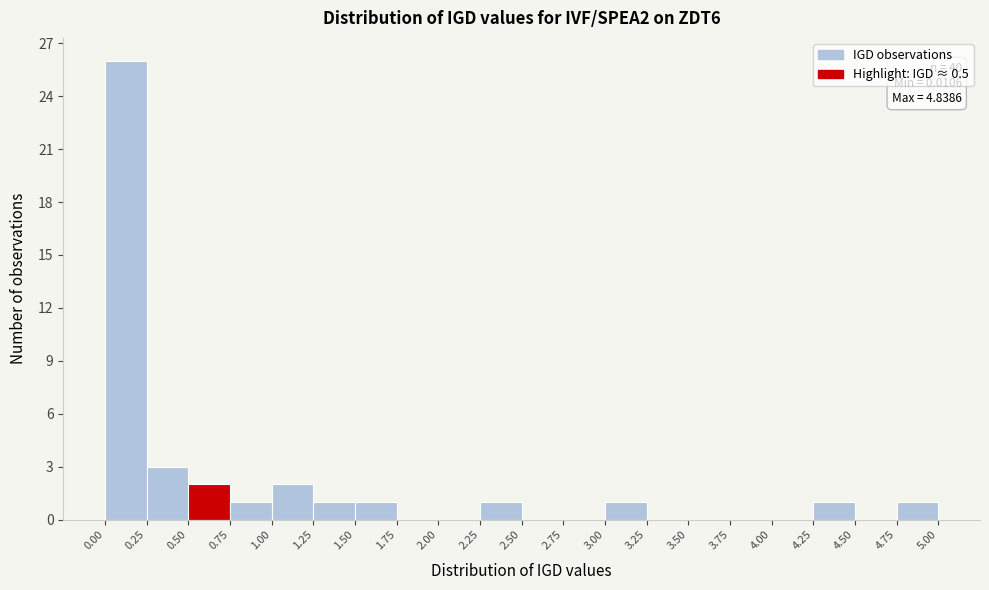

Which range on the x-axis has the tallest bar?

0.00 to 0.25